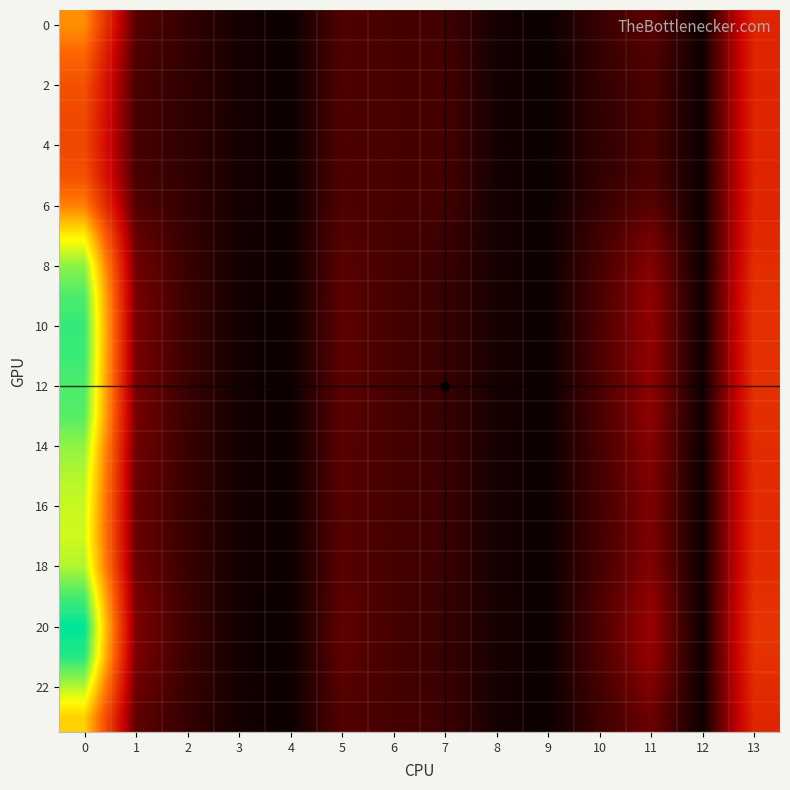

Which series has the largest range (max minus min)?

20